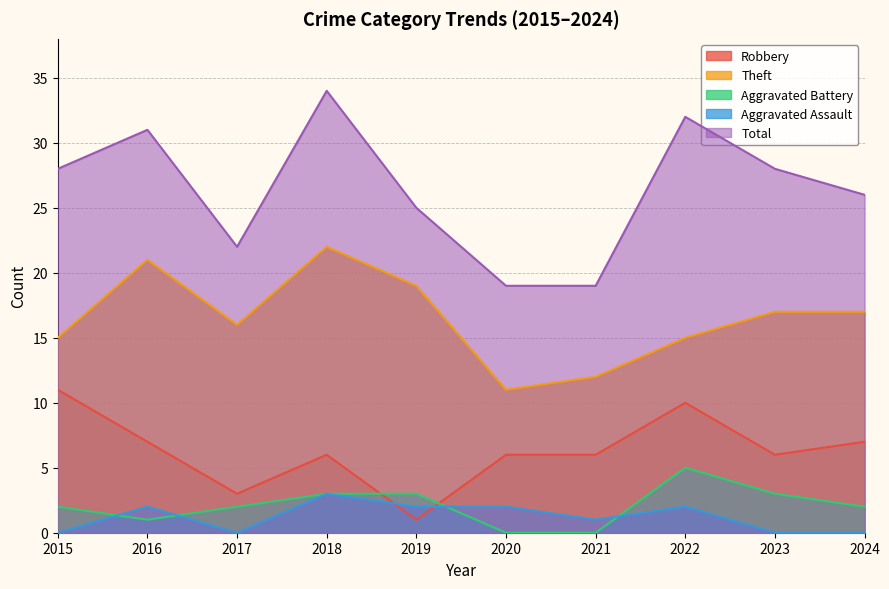

True or false: Total and Aggravated Assault cross at least once.

False